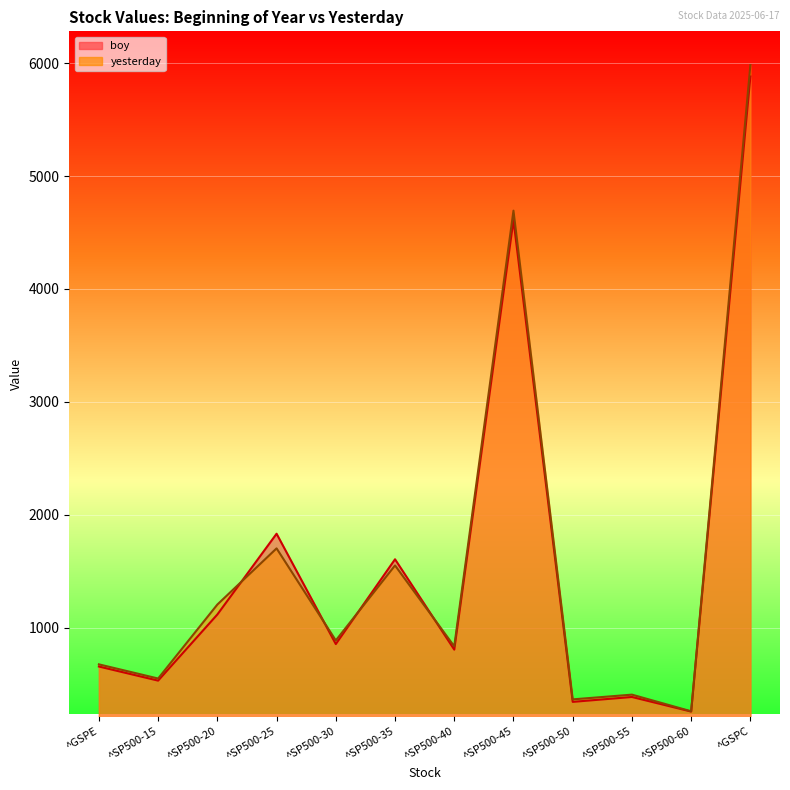

Which label corresponds to the largest value in the chart?

^GSPC